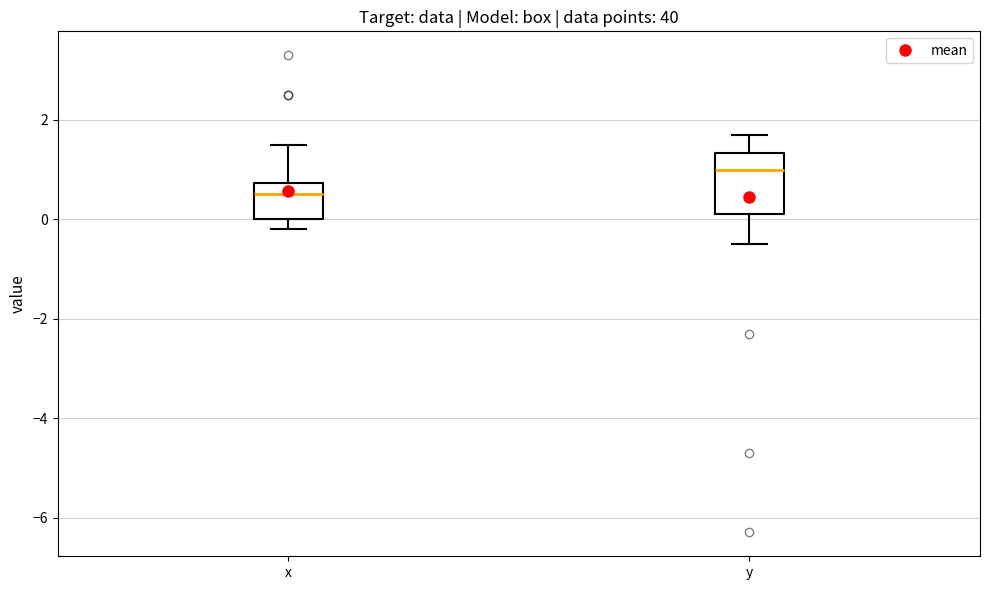

Reading left to right, transcribe this box plot: for each box, give where its median line is, the range the box spans, and where its two whiskers end, as read against the y-axis. The values are not printed on the chart, so give them approximately, as read against the axis.

x: median 0.6, box 0.0 to 0.8, whiskers -0.2 to 1.6
y: median 1.0, box 0.2 to 1.4, whiskers -0.4 to 1.8